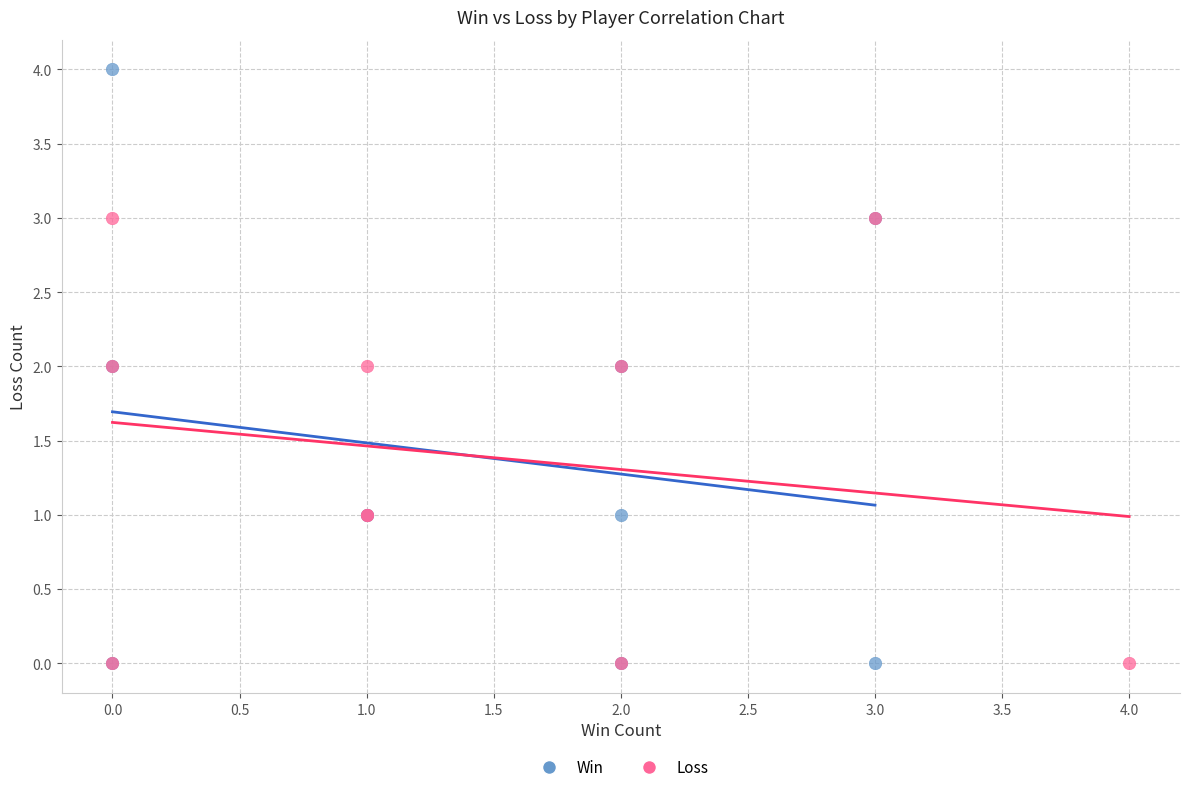

Which series contains the highest Y value?

Win